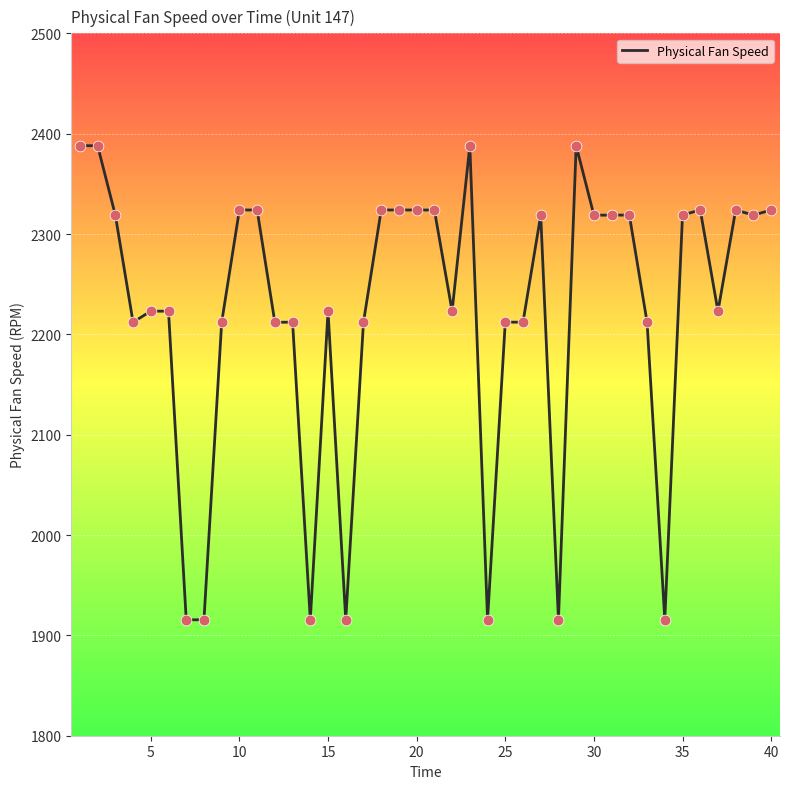

What is the difference between the maximum and minimum values?

472.6